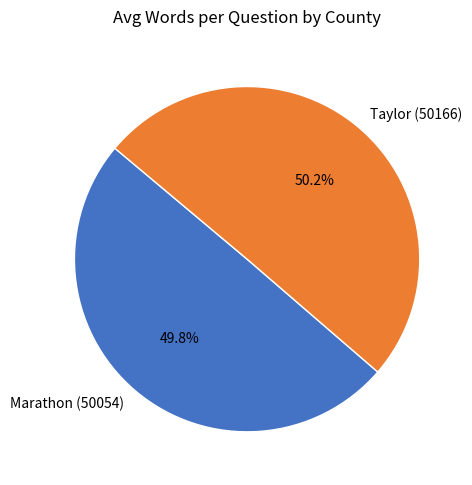

How much of the chart is everything except Marathon (50054)?

50.2%